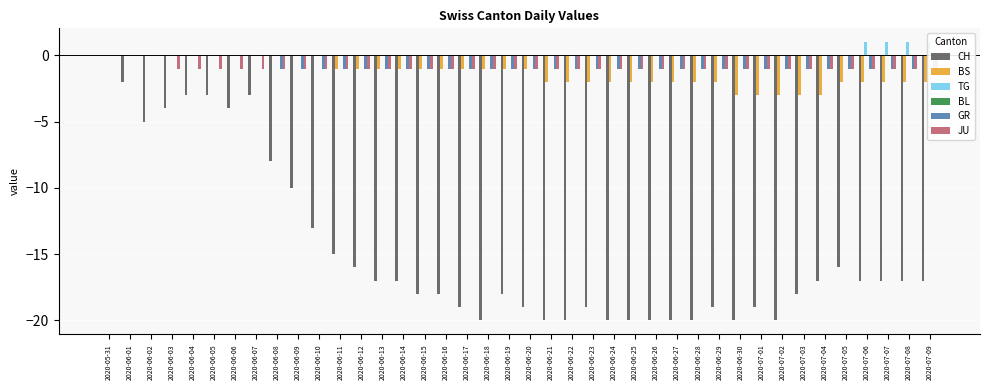

The value of BS at 2020-06-30 is -3. True or false?

True